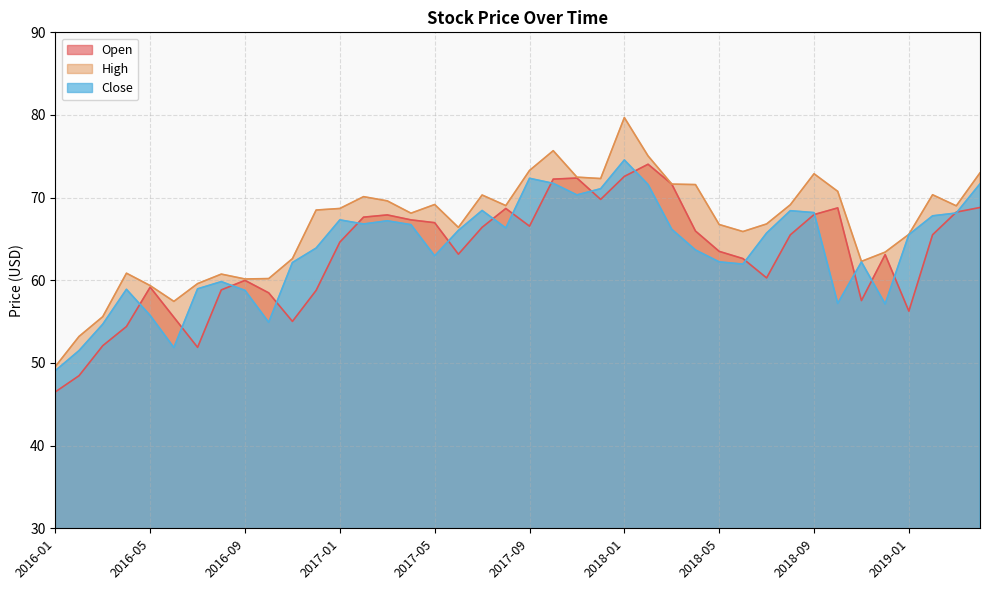

What is the sum of the High values at 2016-07 and 2016-01?

109.2